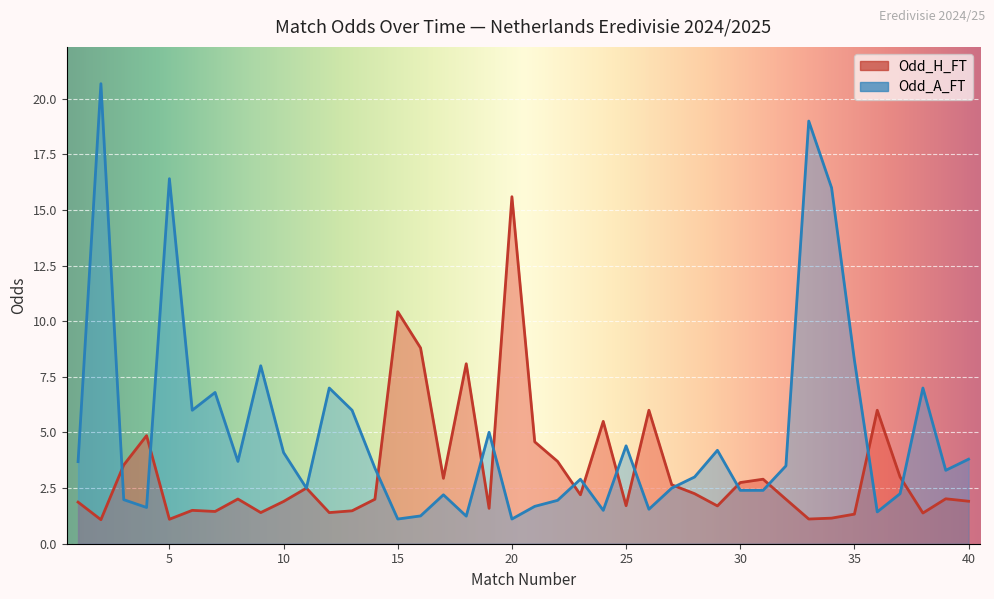

How many values in the Odd_H_FT series exceed 2?

21